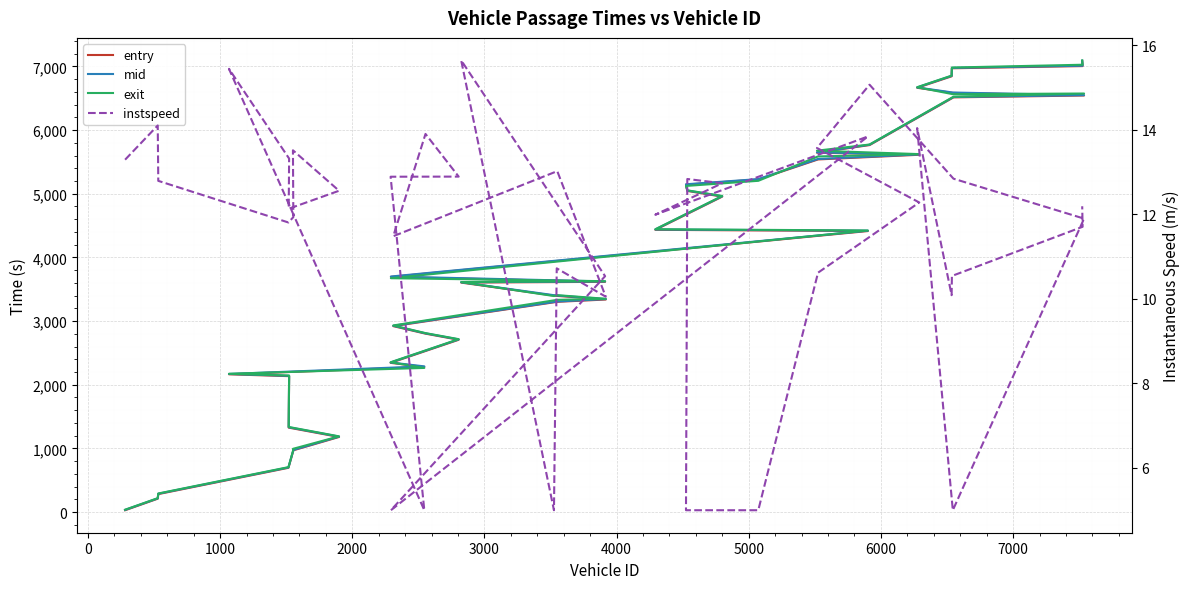

Which series has the largest total across all categories?

exit